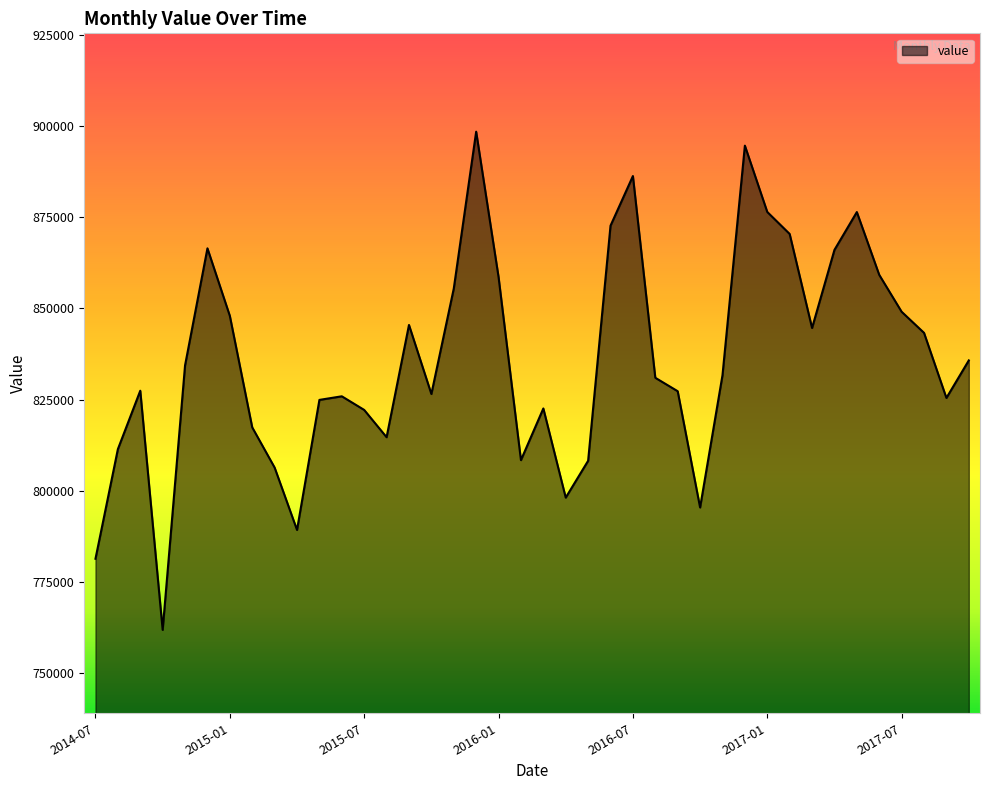

What is the maximum value shown in the chart?

898430